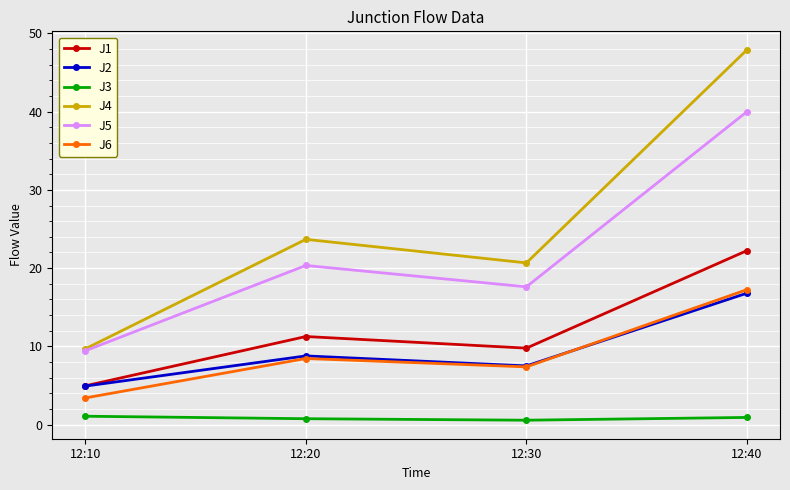

What is the difference between the J2 values at 12:40 and 12:10?

11.9